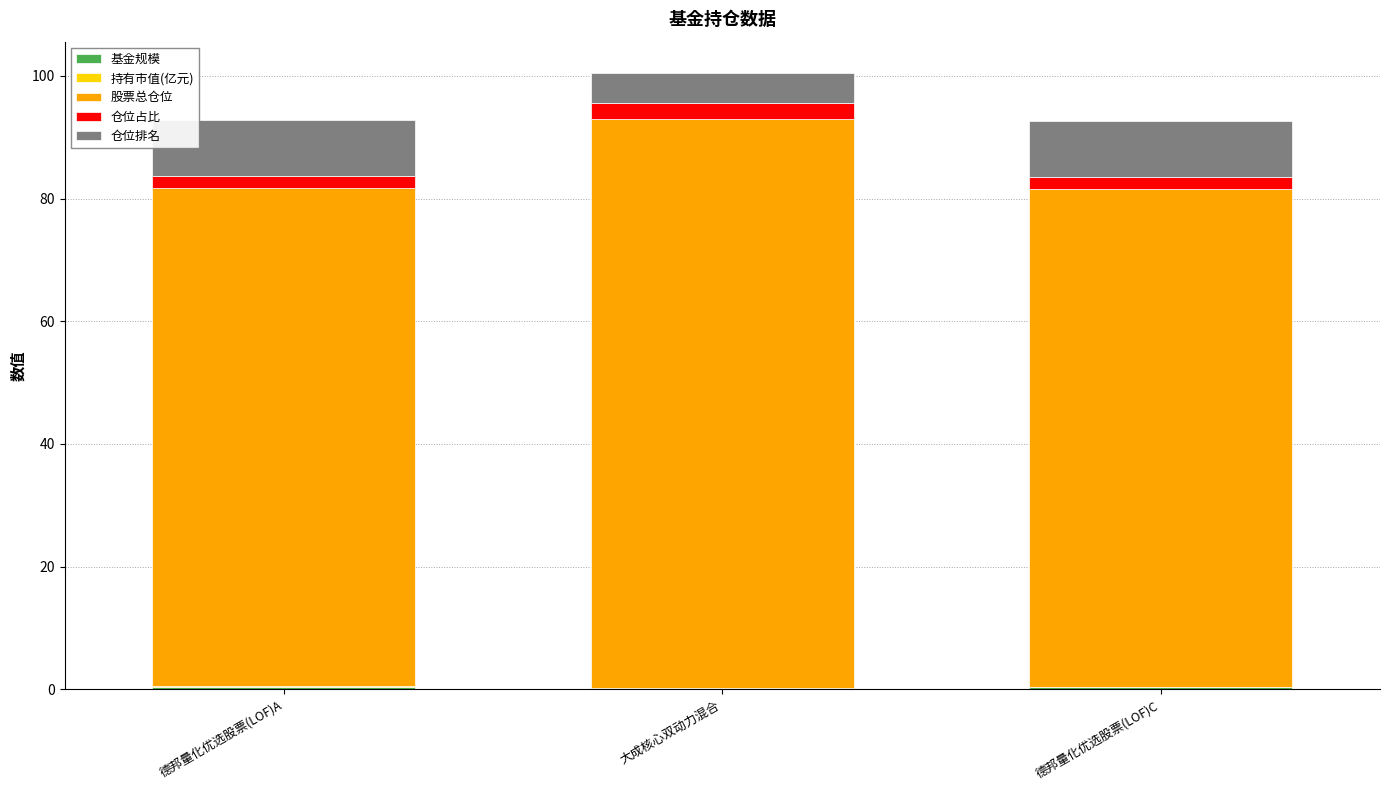

Does the chart contain stacked bars?

Yes